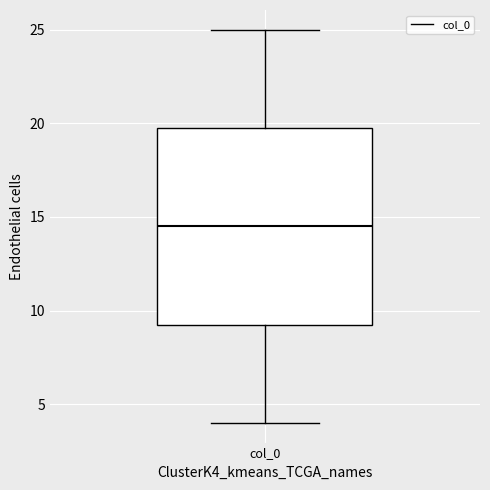

Transcribe this box plot: give where the median line is, the range the box spans, and where the two whiskers end, as read against the y-axis. The values are not printed on the chart, so give them approximately, as read against the axis.

median 14.5, box 9.5 to 20.0, whiskers 4.0 to 25.0